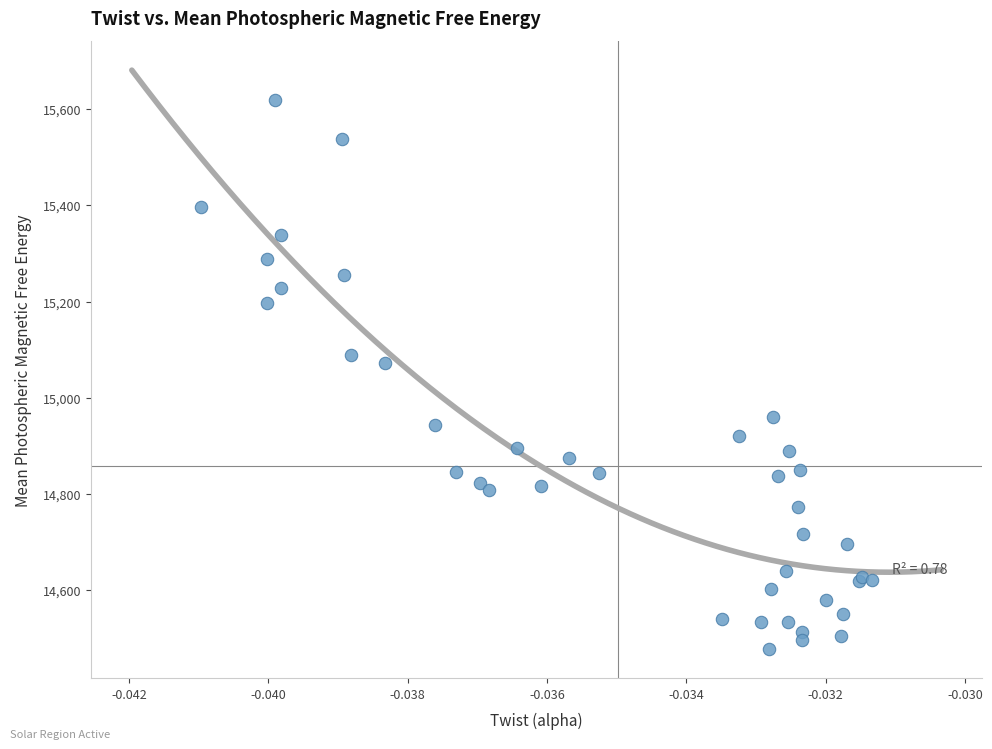

What Y value in the scatter plot is closest to 15048?

15073.6